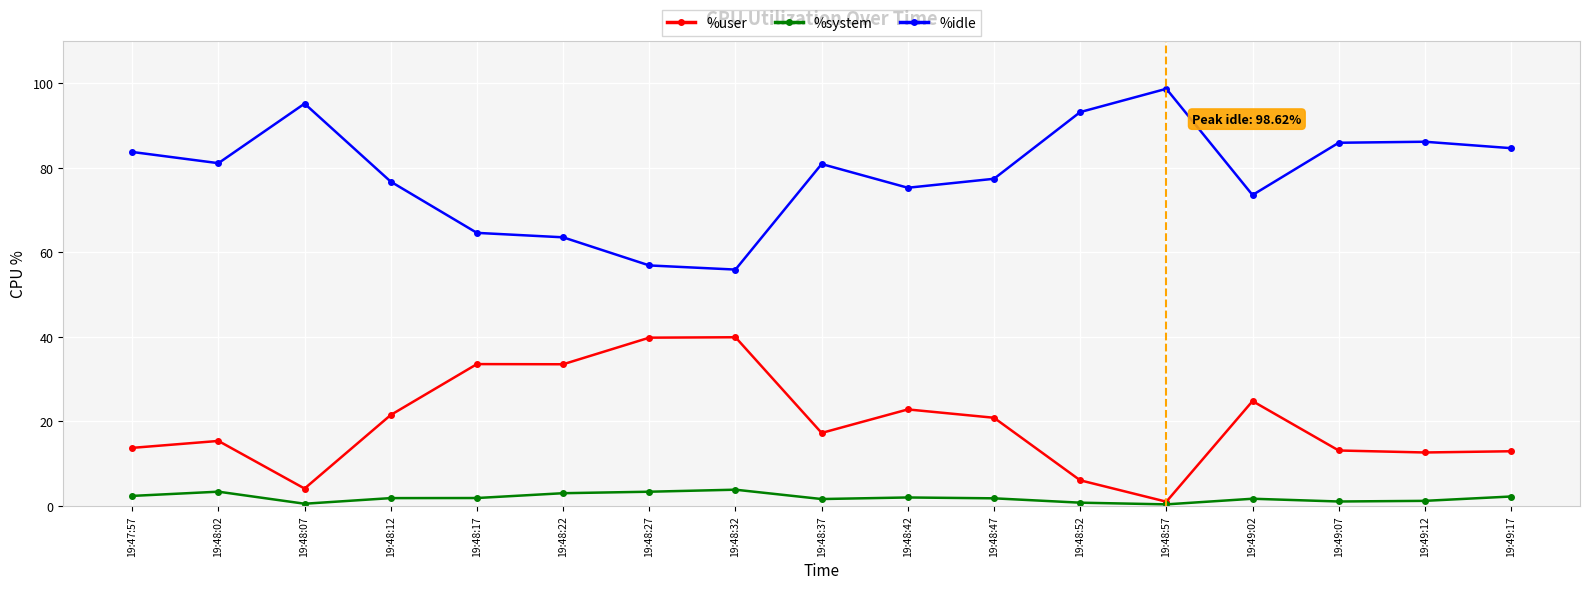

How many values in the %idle series are below 80?

8